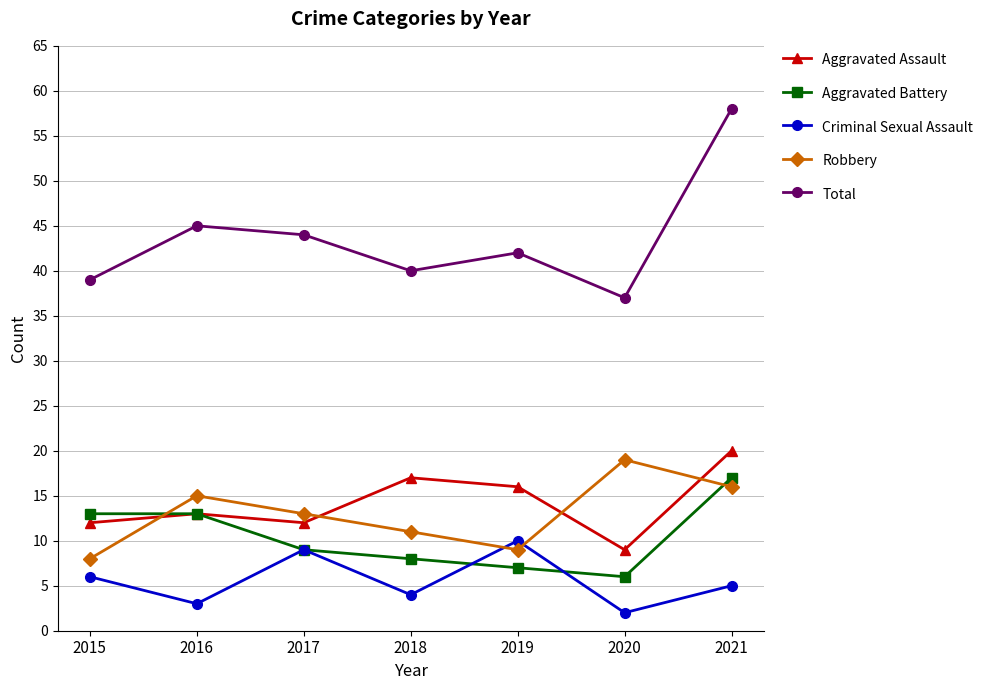

Is this an area chart (filled region under the line)?

No